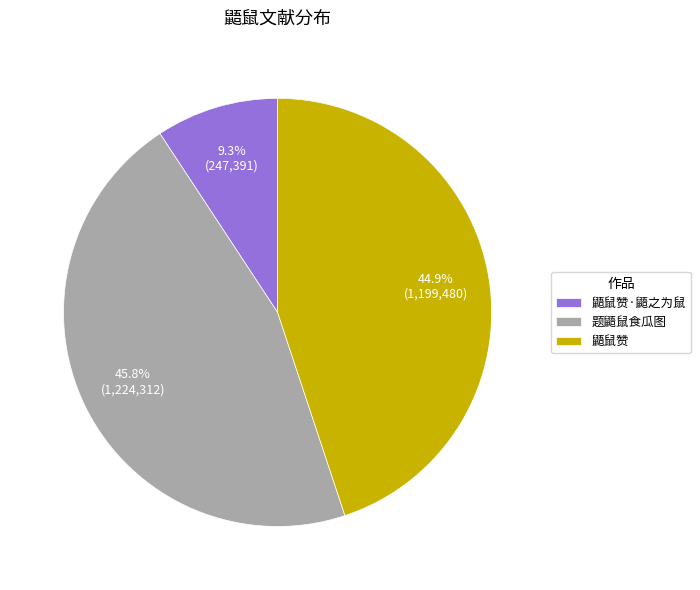

To the nearest percent, what is the combined percentage of 题鼯鼠食瓜图 and 鼯鼠赞?

91%